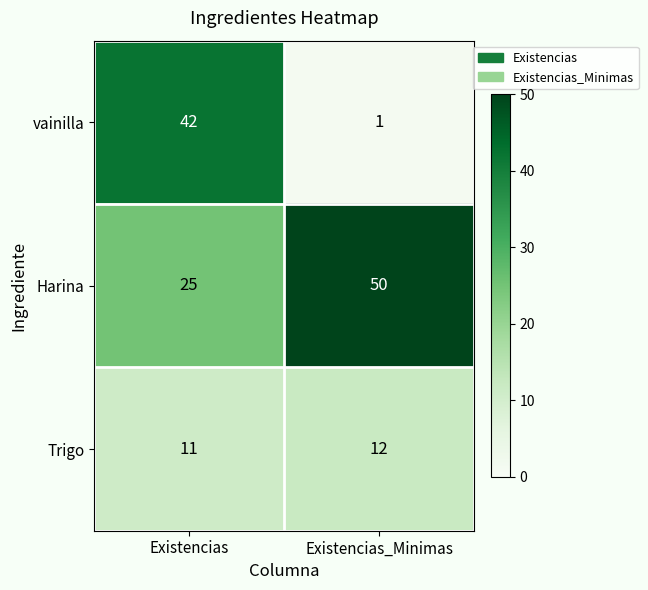

List the series in order of their peak value, lowest first.

Trigo, vainilla, Harina